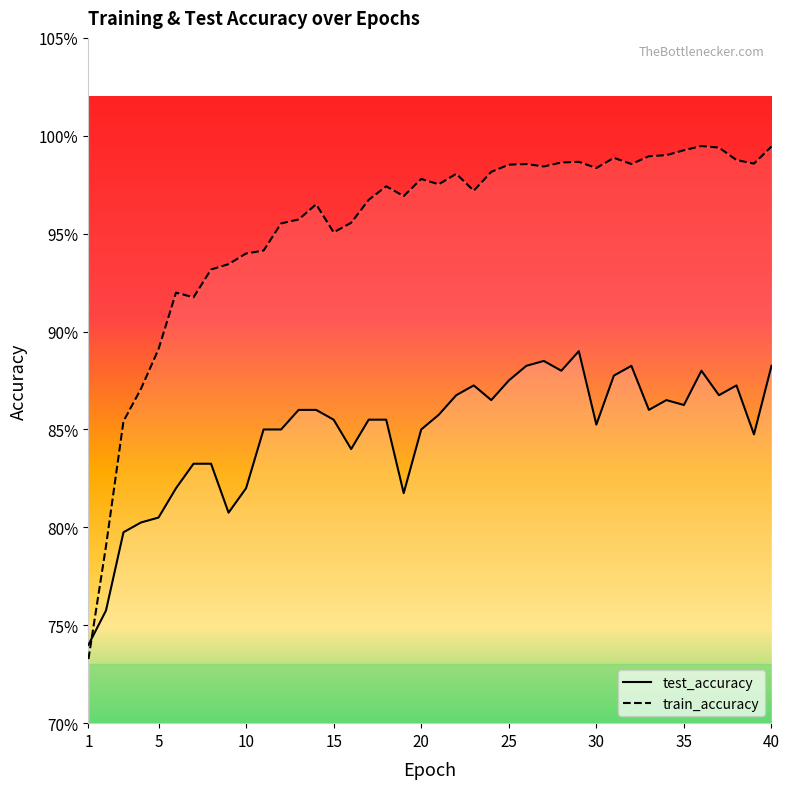

The value of test_accuracy at 6 is 0.4. True or false?

False